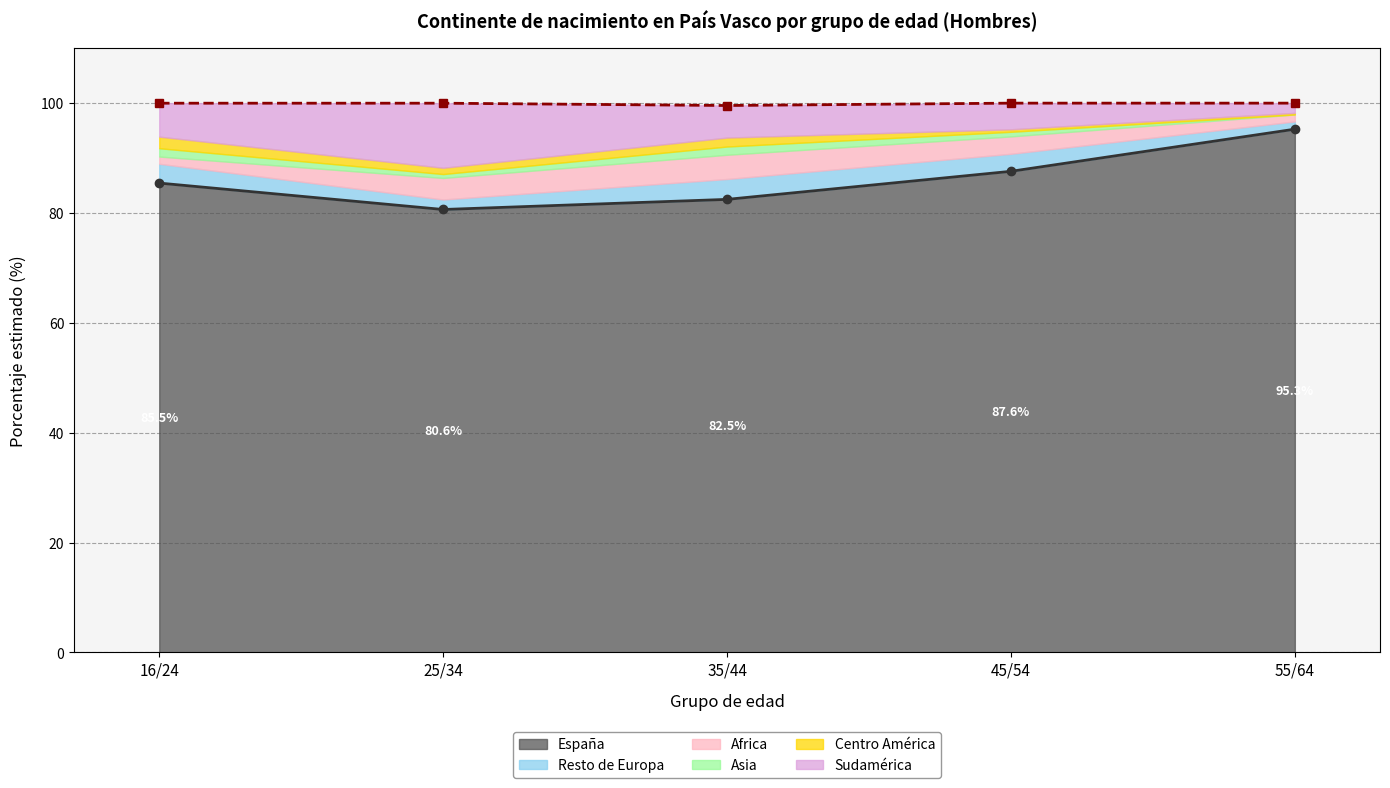

True or false: Total acumulado and España (línea) cross at least once.

False